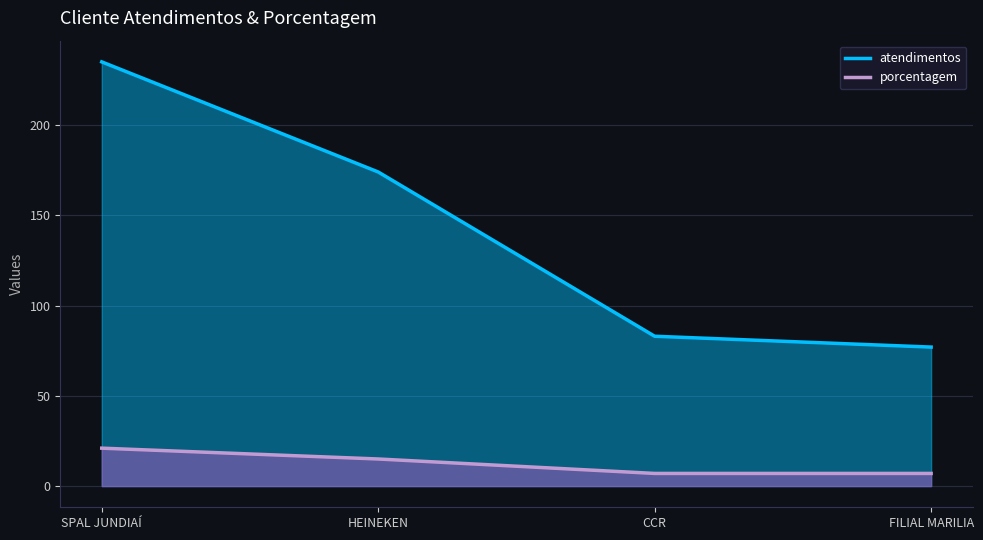

The porcentagem series shows 7 at CCR. True or false?

True